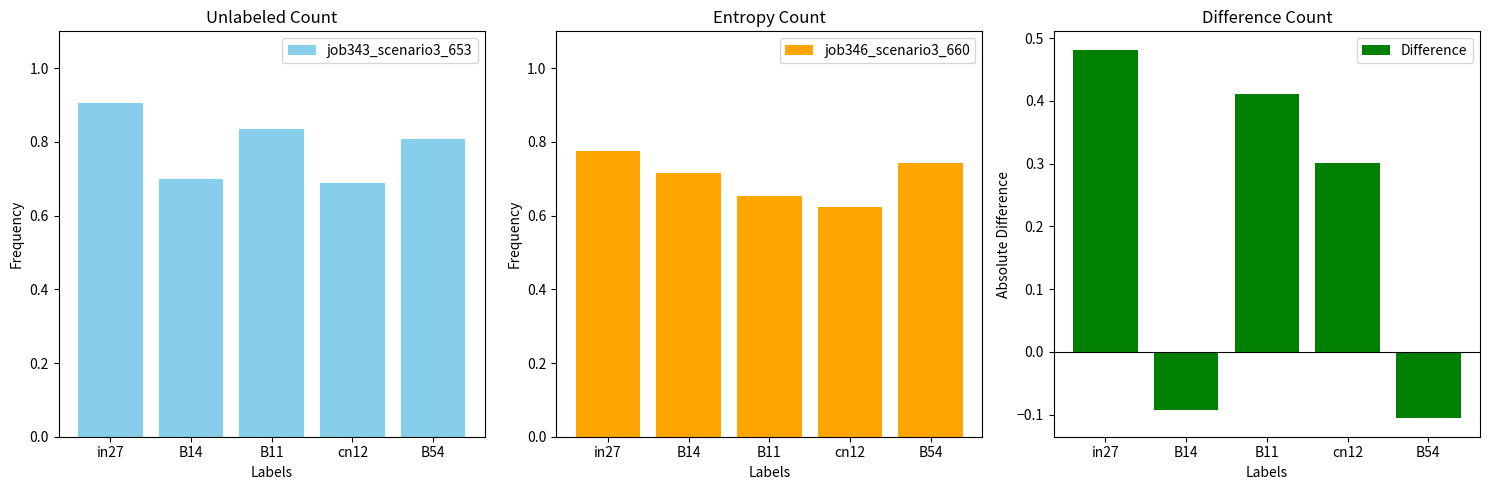

What are all the series names shown in the legend?

job343_scenario3_653, job346_scenario3_660, Difference